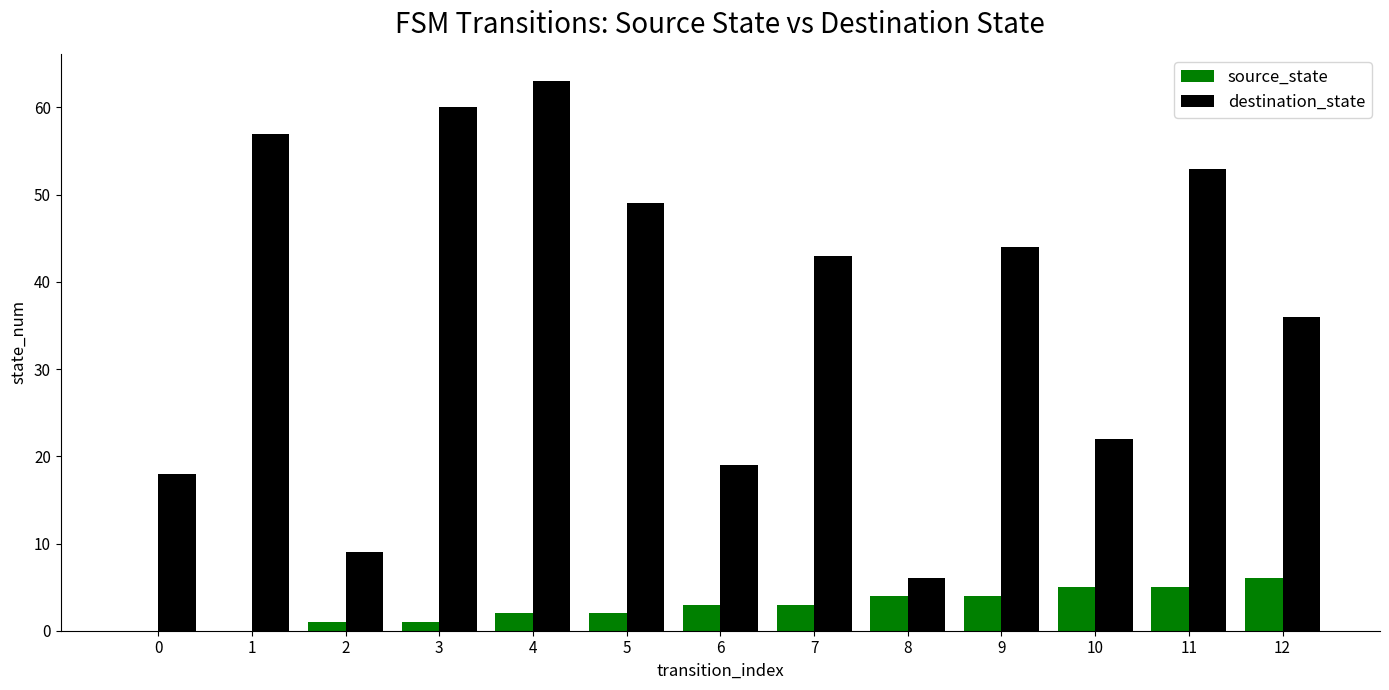

What is the approximate value of source_state at 9?

4